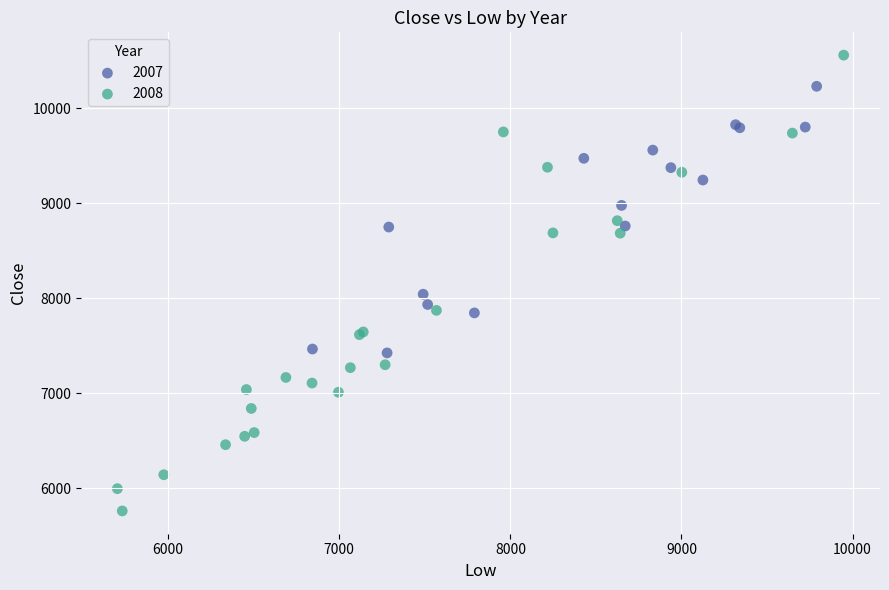

Which series reaches the maximum Y coordinate?

2008